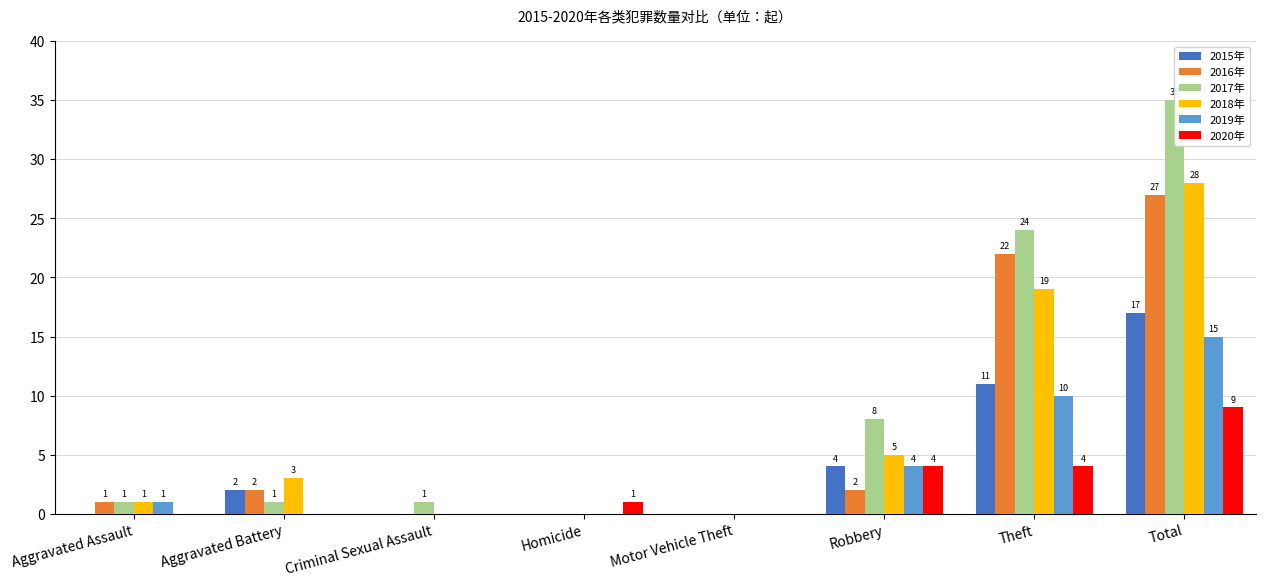

Rank the categories by 2020年 value from lowest to highest.

Aggravated Assault, Aggravated Battery, Criminal Sexual Assault, Motor Vehicle Theft, Homicide, Robbery, Theft, Total